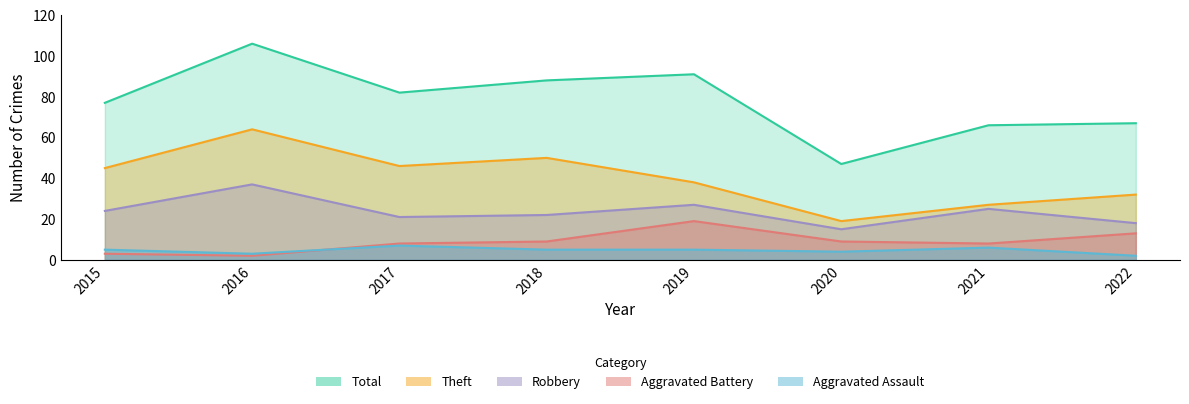

In Aggravated Assault, how many points are higher than both neighbors (excluding endpoints)?

2